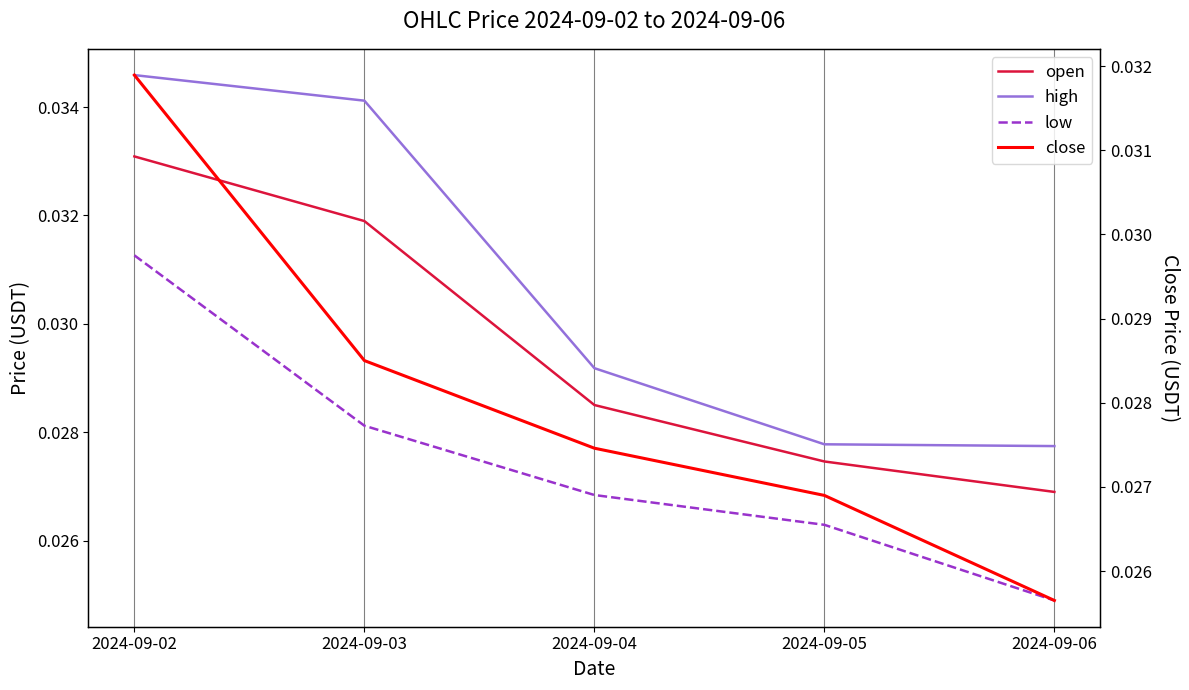

True or false: low and open intersect in this chart.

False